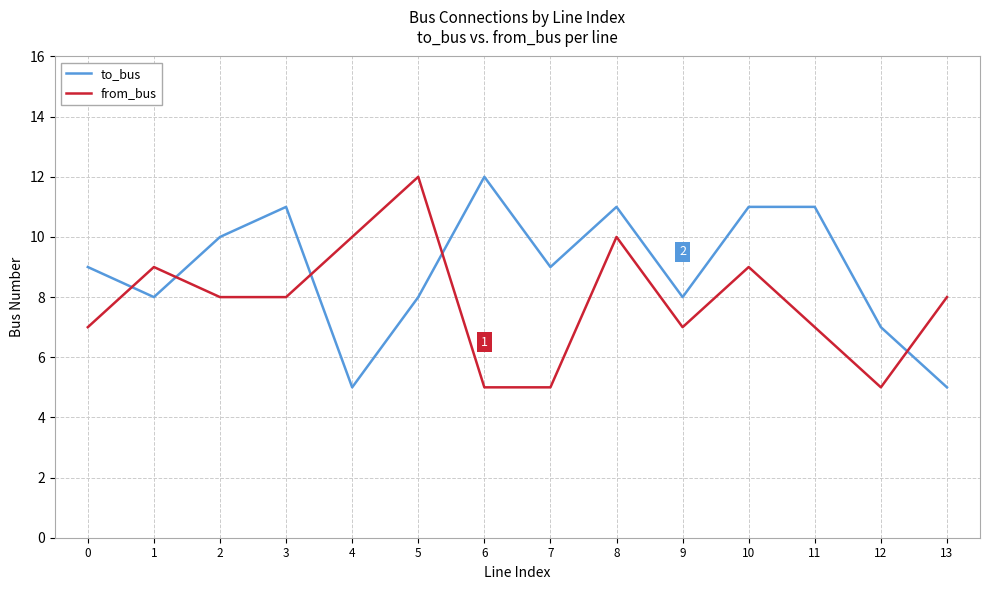

Count the from_bus values in the range 7 to 9.

8